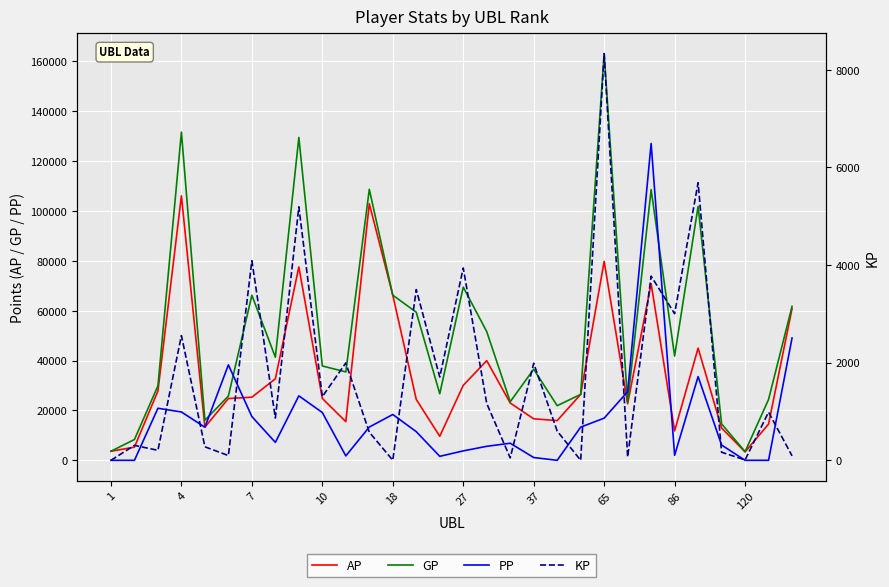

Reading left to right, list all the values displayed in this chart.

AP: 3645.0	5282.0	27829.0	106077.0	13301.0	24786.0	25313.0	32699.0	77566.0	24805.0	15505.0	102917.0	66223.0	24416.0	9633.0	30061.0	39977.0	22986.0	16650.0	15921.0	26444.0	79798.0	22671.0	70835.0	11794.0	44997.0	12958.0	3387.0	14535.0	60831.0
GP: 3645.0	8347.0	29875.0	131628.0	16068.0	25761.0	66209.0	41361.0	129497.0	37840.0	35455.0	108674.0	66236.0	59395.0	26694.0	69464.0	51622.0	23486.0	36526.0	21912.0	26444.0	163107.0	23346.0	108567.0	41828.0	101862.0	14617.0	3468.0	24405.0	61748.0
PP: 0.0	0.0	20882.0	19389.0	13276.0	38267.0	17550.0	7187.0	25855.0	19168.0	1767.0	13345.0	18376.0	11493.0	1600.0	3778.0	5617.0	6855.0	1117.0	0.0	13305.0	16911.0	27525.0	127071.0	2000.0	33569.0	6137.0	0.0	0.0	49045.0
KP: 0.0	306.5	204.6	2555.2	276.7	97.5	4089.6	866.2	5193.1	1303.5	1995.0	575.7	1.3	3497.9	1706.1	3940.3	1164.5	50.0	1987.5	599.1	0.0	8330.8	67.5	3773.2	3003.4	5686.5	165.9	8.1	987.0	91.7